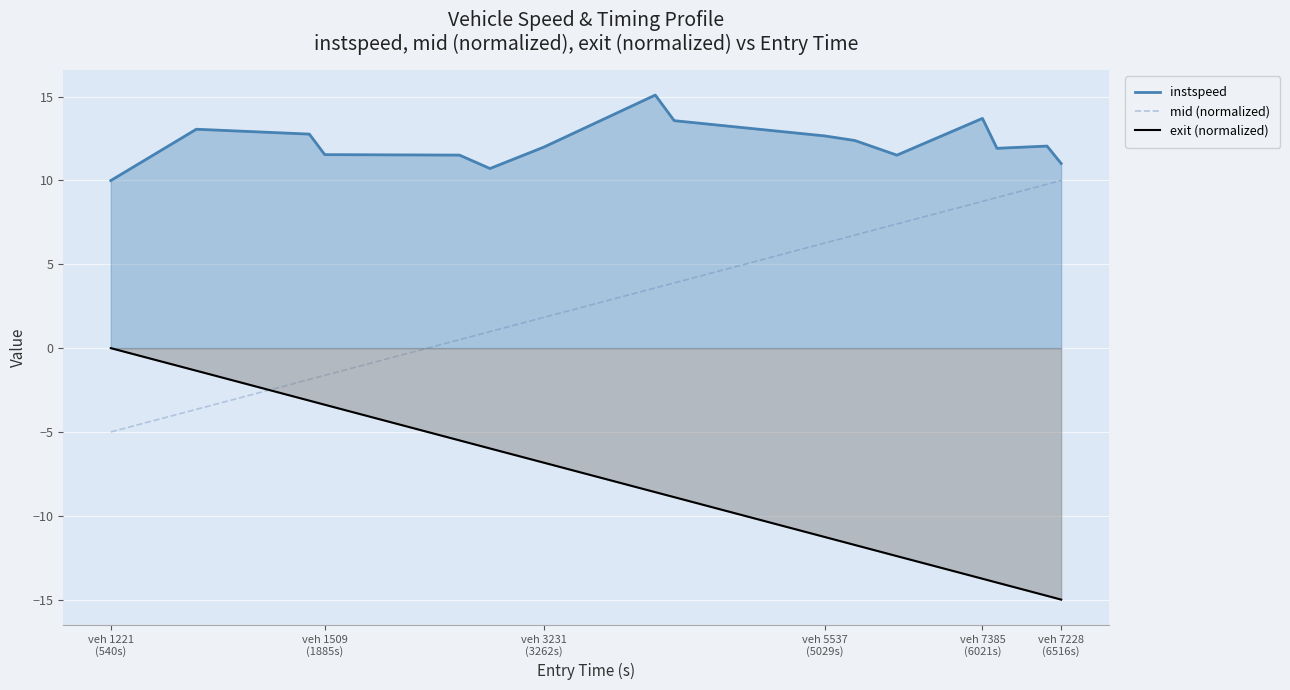

List the series in order of their peak value, lowest first.

exit (normalized), mid (normalized), instspeed